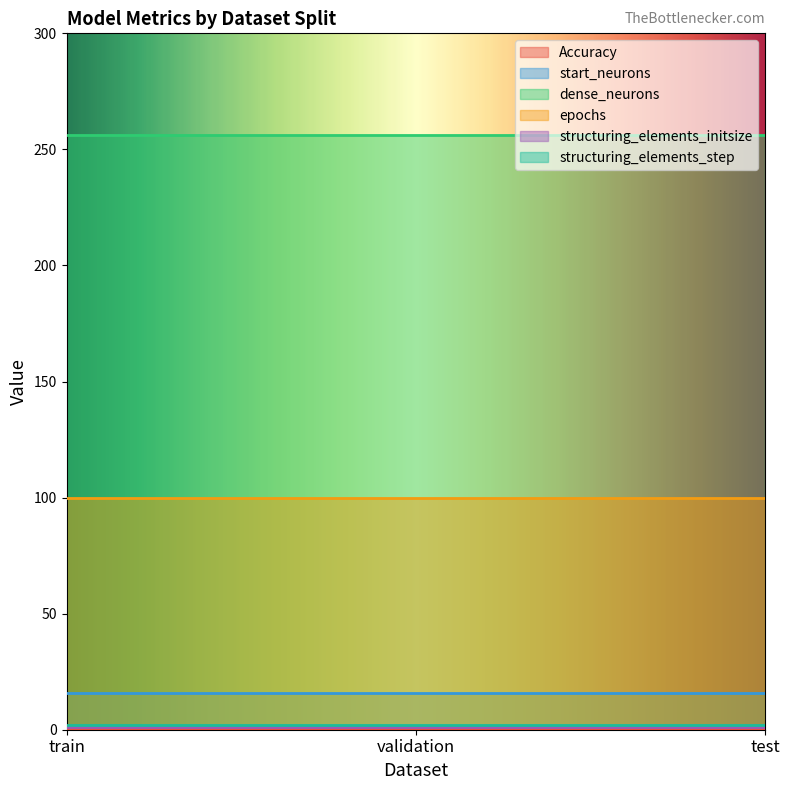

Count the number of data series in this chart.

6